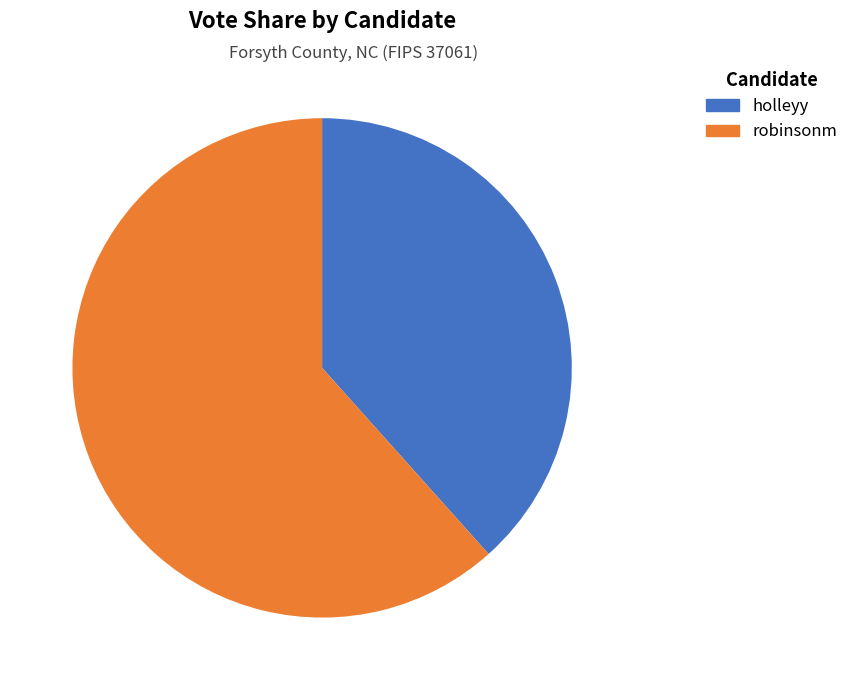

To the nearest percent, what portion does holleyy represent?

38%